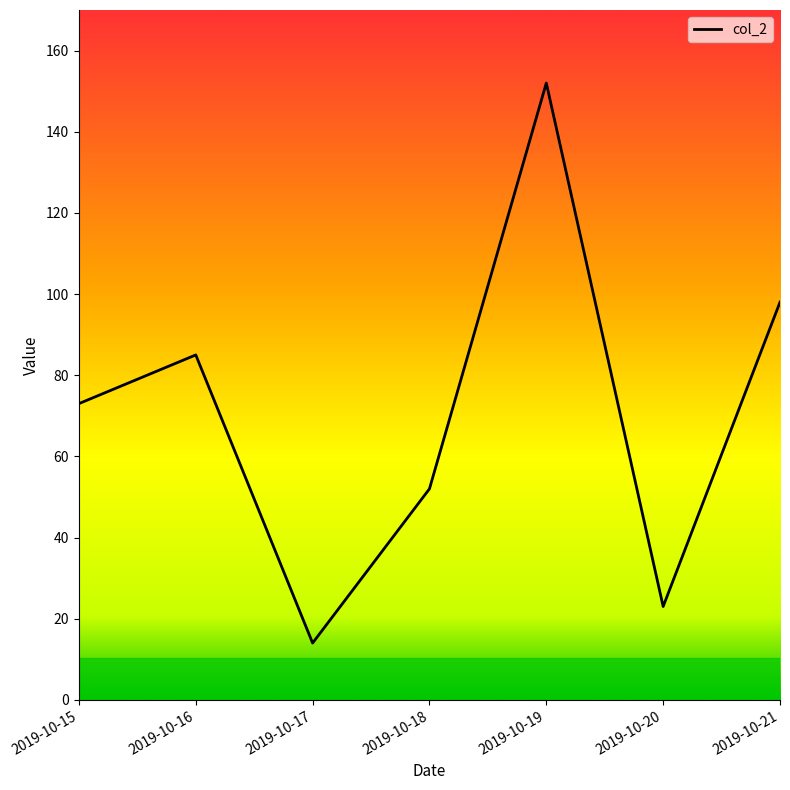

Where is the data nearest to the value 83?

2019-10-16